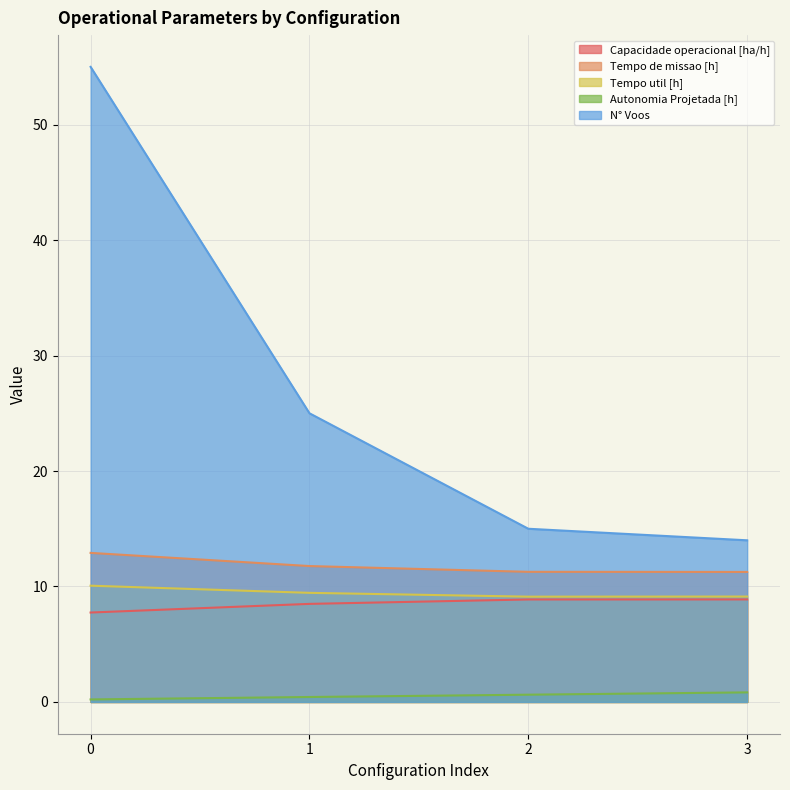

Does the chart display data point markers on the line(s)?

No